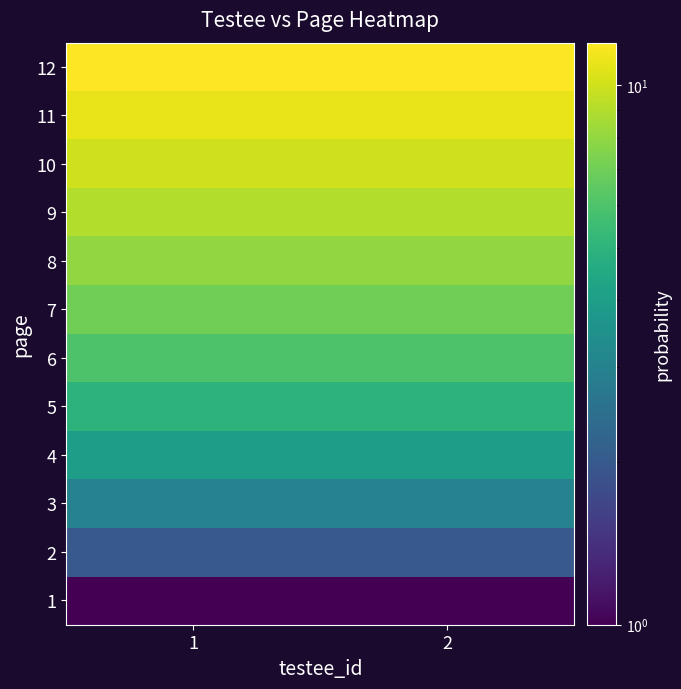

What is the difference between the highest and lowest values at 1?

11